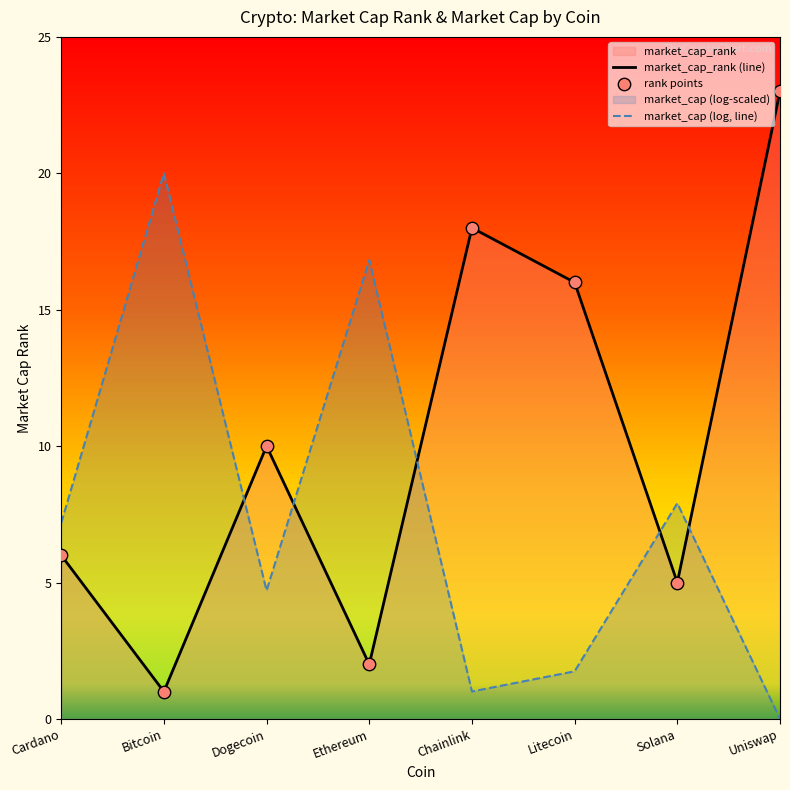

Which series contains the lowest Y value?

market_cap (log, line)